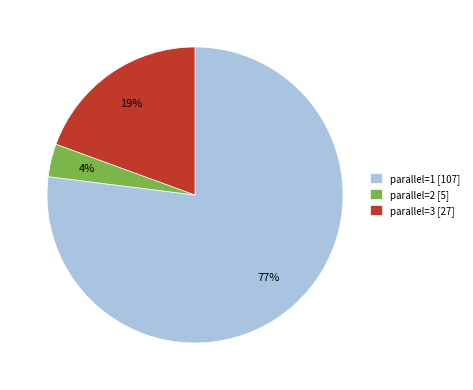

Which has a higher value, parallel=3 [27] or parallel=2 [5]?

parallel=3 [27]